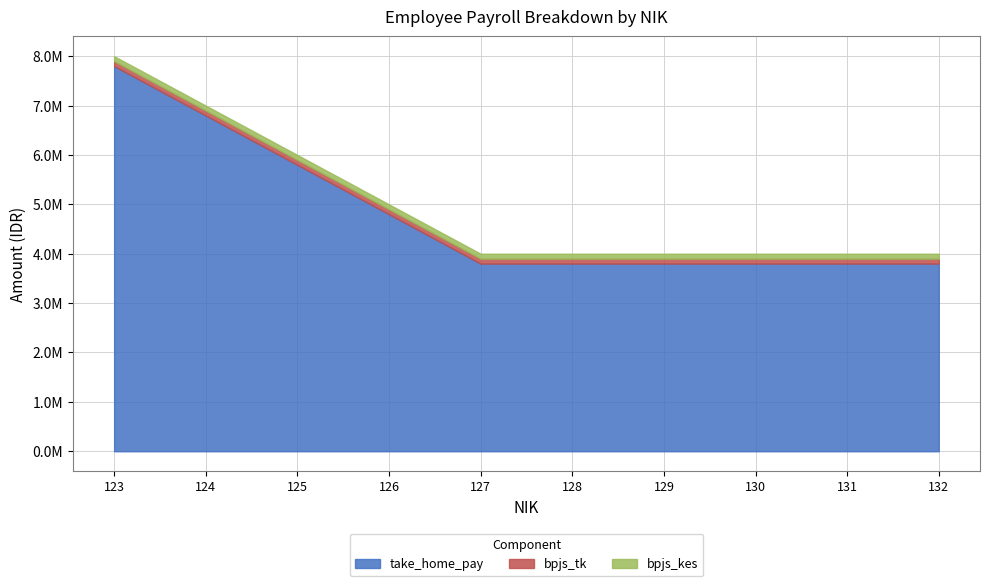

How many lines are shown in the chart?

3